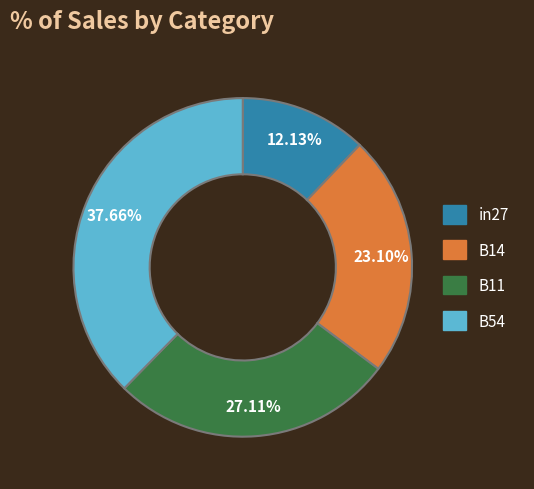

Rank the categories by value from highest to lowest.

B54, B11, B14, in27